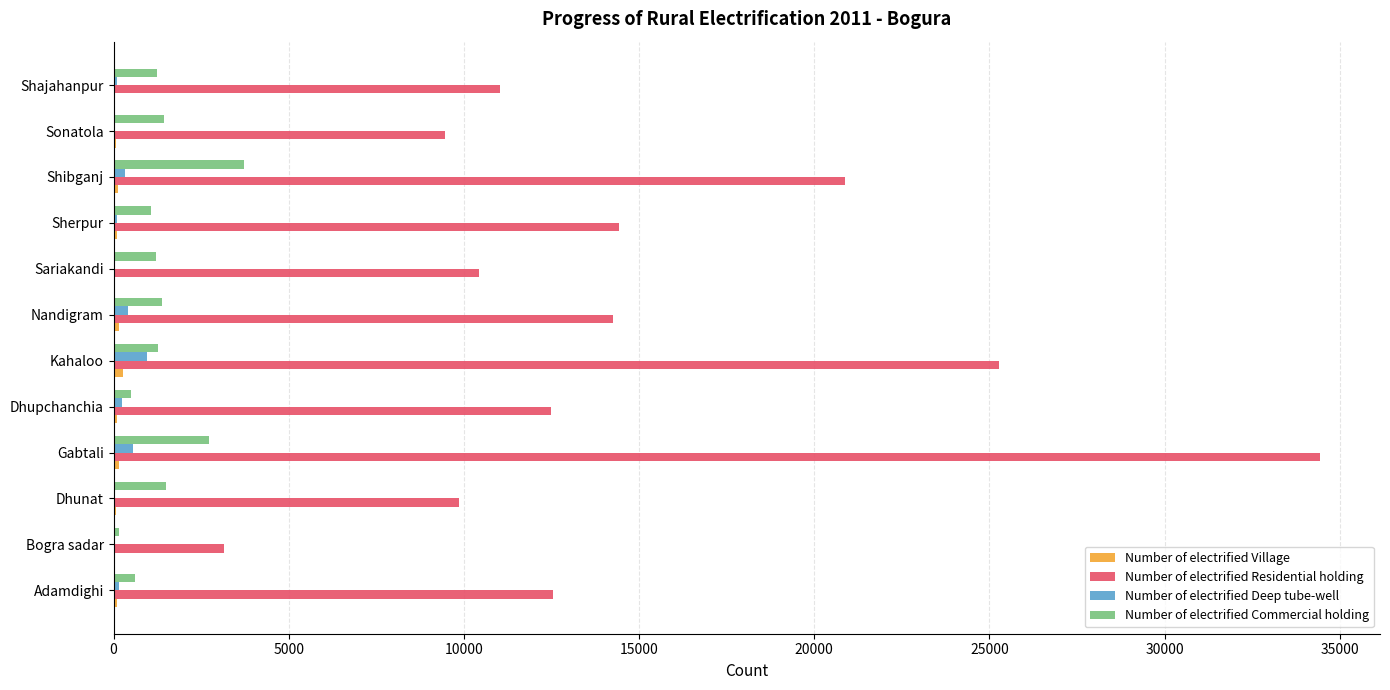

Which series has the largest total across all categories?

Number of electrified Residential holding